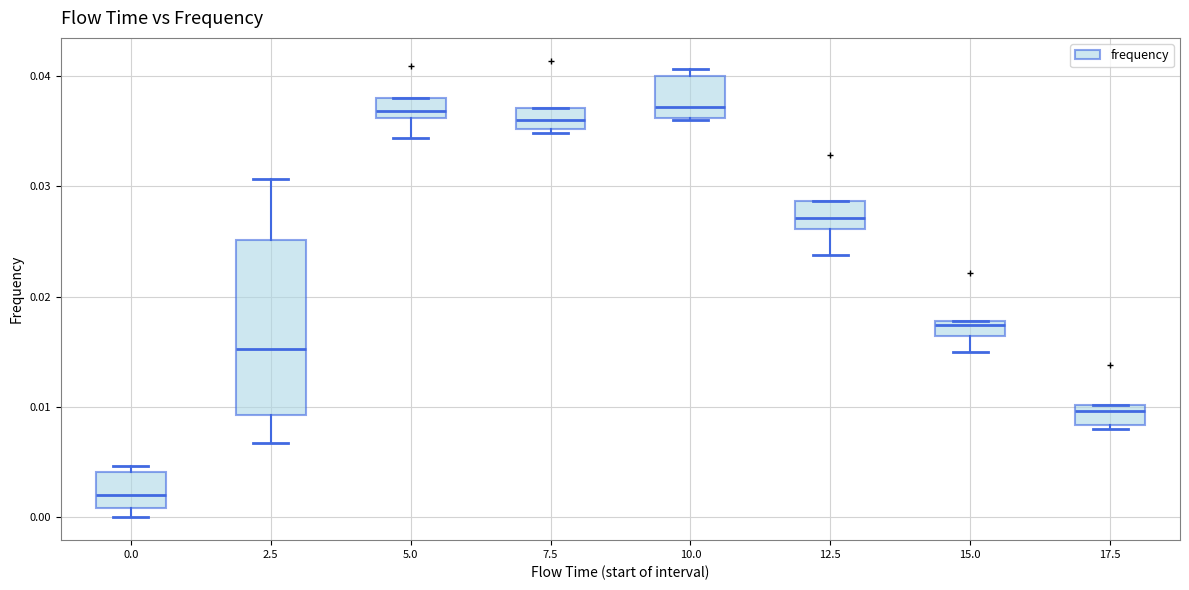

Comparing the boxes themselves (not the whiskers), which one is the tallest?

2.5